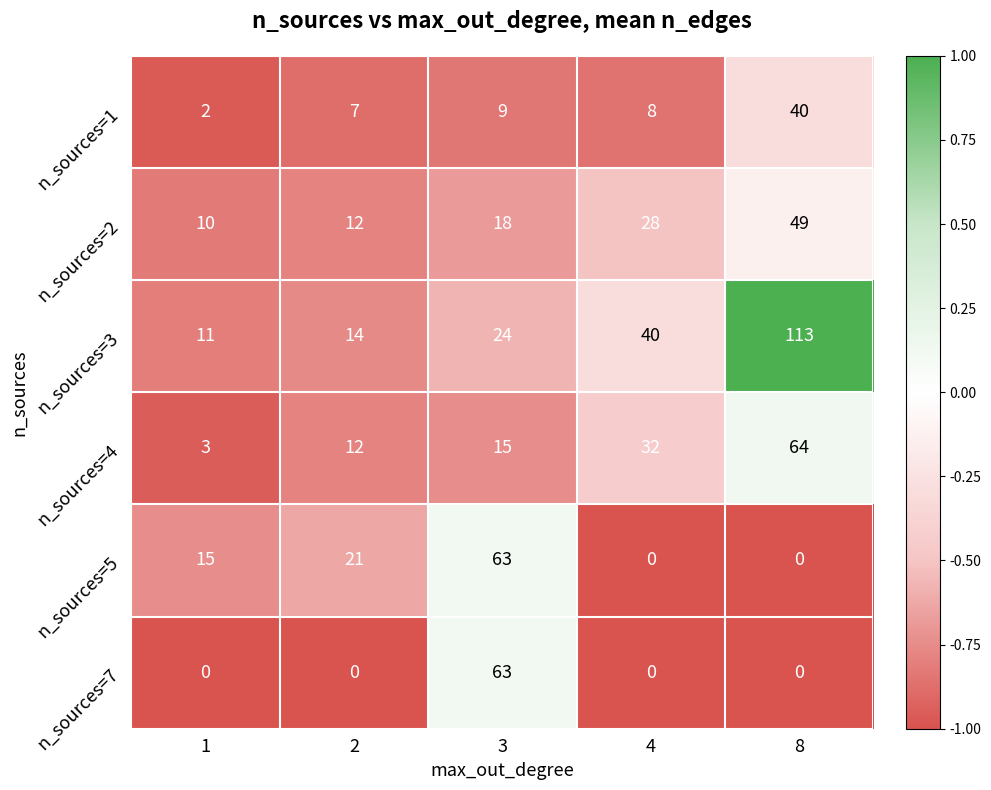

True or false: n_sources=5 has a value of 89 at 3.

False